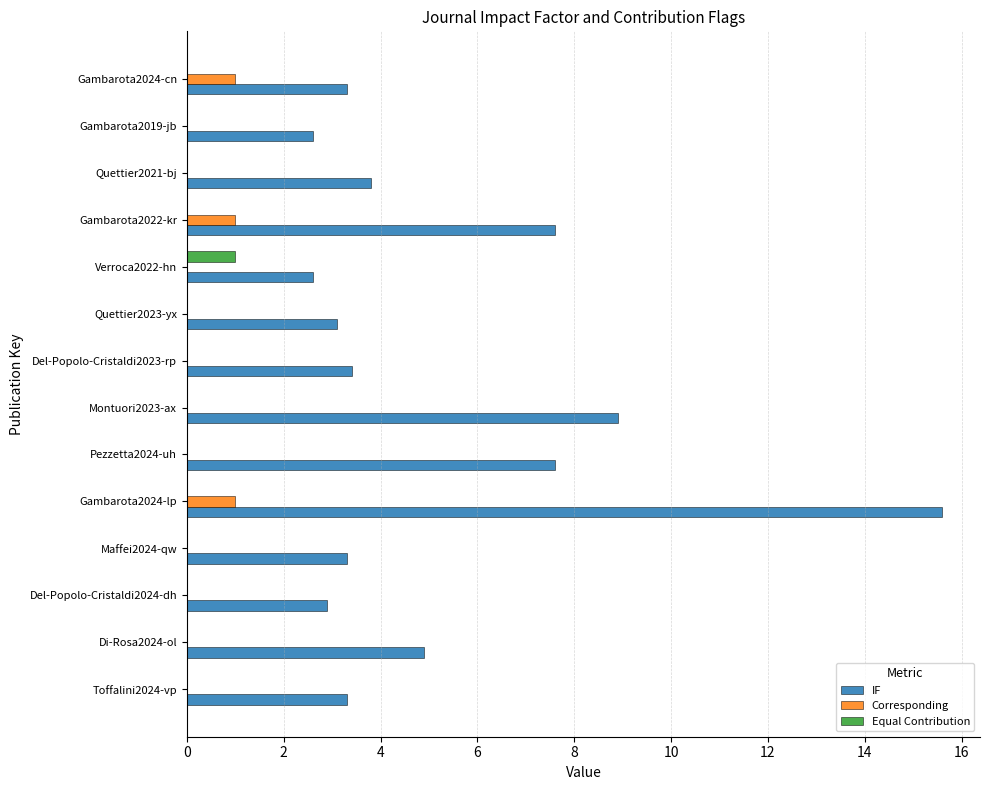

What is the sum of all Corresponding values?

3.0